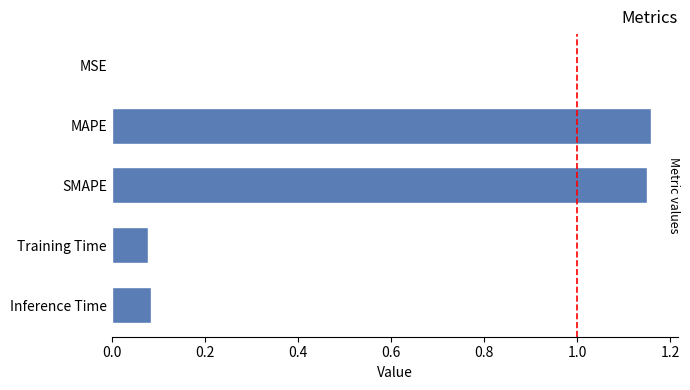

How many data points does each series have?

5